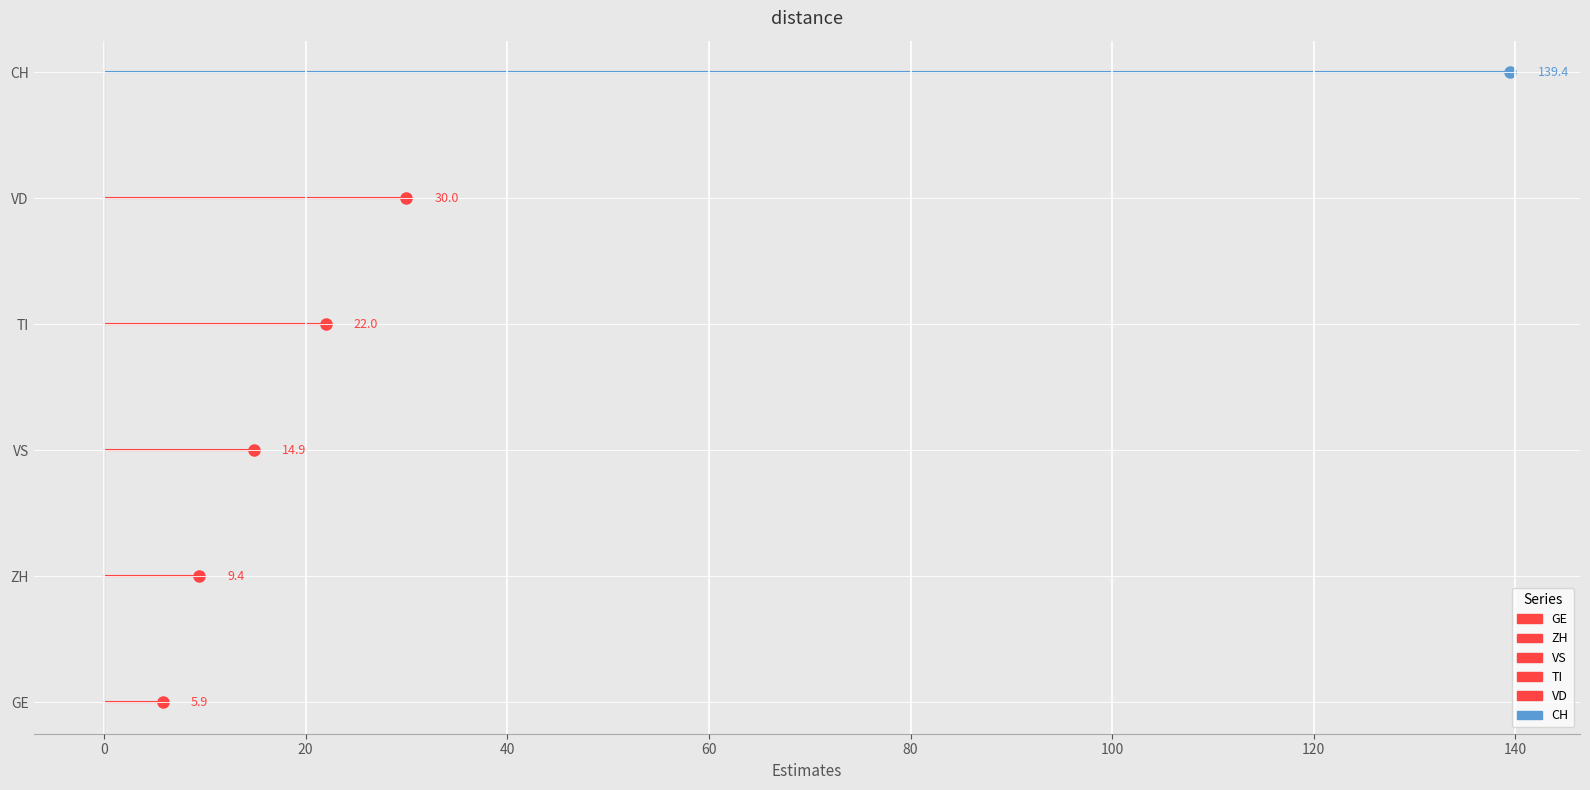

Which series has the largest total across all categories?

CH